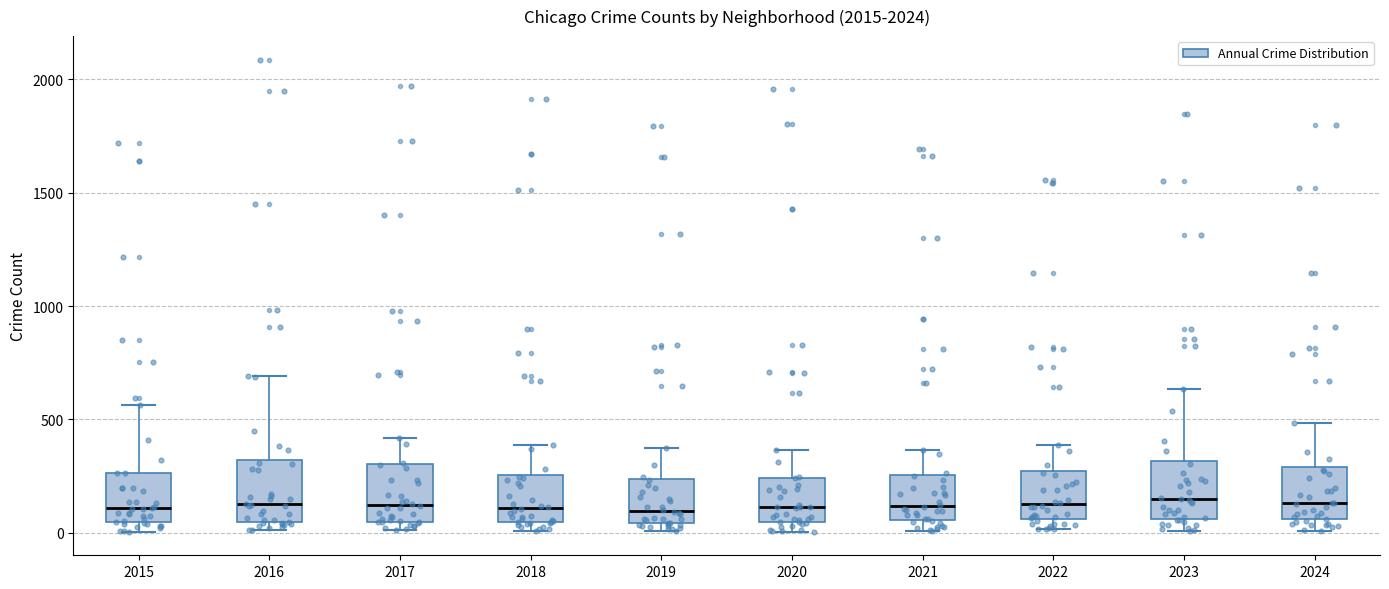

Reading left to right, read every box against the y-axis: the position of its median line, the range the box covers, and the ends of its whiskers. The values are not printed on the chart, so give them approximately, as read against the axis.

2015: median 100, box 50 to 250, whiskers 0 to 550
2016: median 150, box 50 to 300, whiskers 0 to 700
2017: median 100, box 50 to 300, whiskers 0 to 400
2018: median 100, box 50 to 250, whiskers 0 to 400
2019: median 100, box 50 to 250, whiskers 0 to 400
2020: median 100, box 50 to 250, whiskers 0 to 350
2021: median 100, box 50 to 250, whiskers 0 to 350
2022: median 150, box 50 to 250, whiskers 0 to 400
2023: median 150, box 50 to 300, whiskers 0 to 650
2024: median 150, box 50 to 300, whiskers 0 to 500